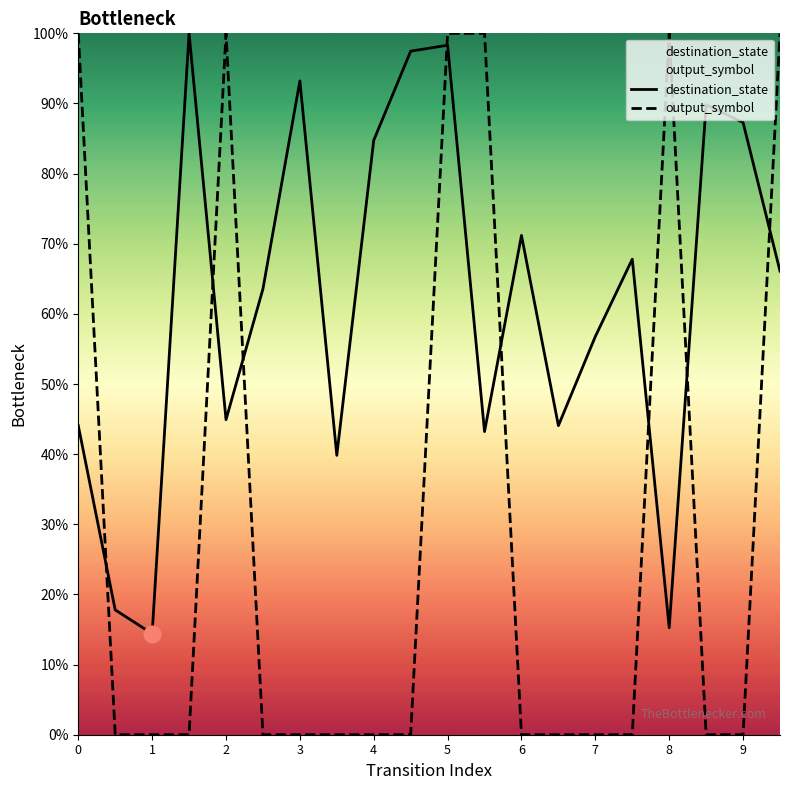

How many series are shown in this chart?

2